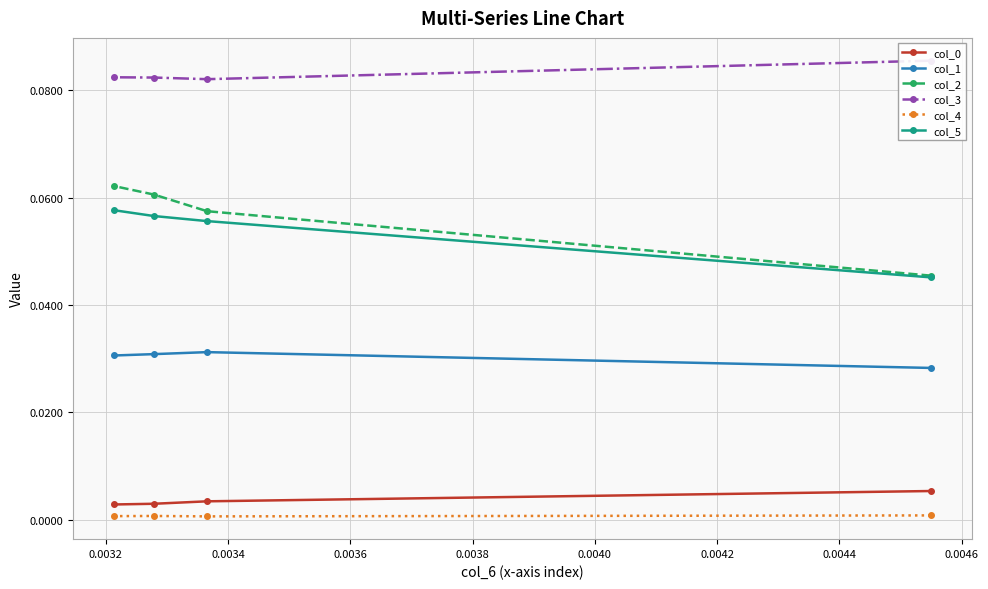

The col_2 series shows 0.1 at 0.0032. True or false?

True